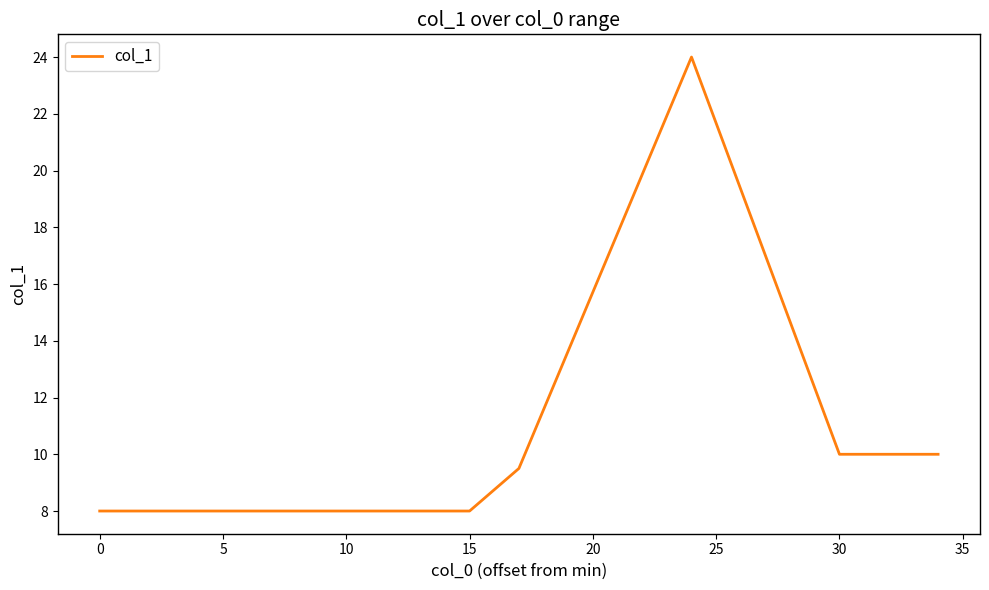

What is the greatest value displayed?

24.0